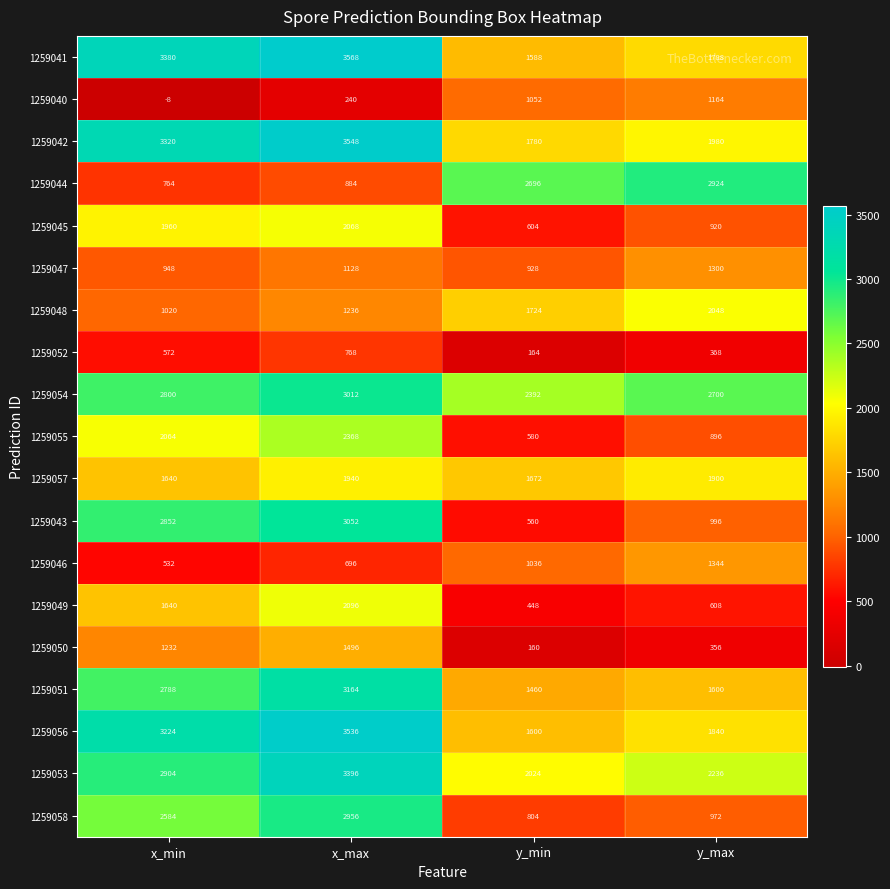

What is the minimum value shown in the chart?

-8